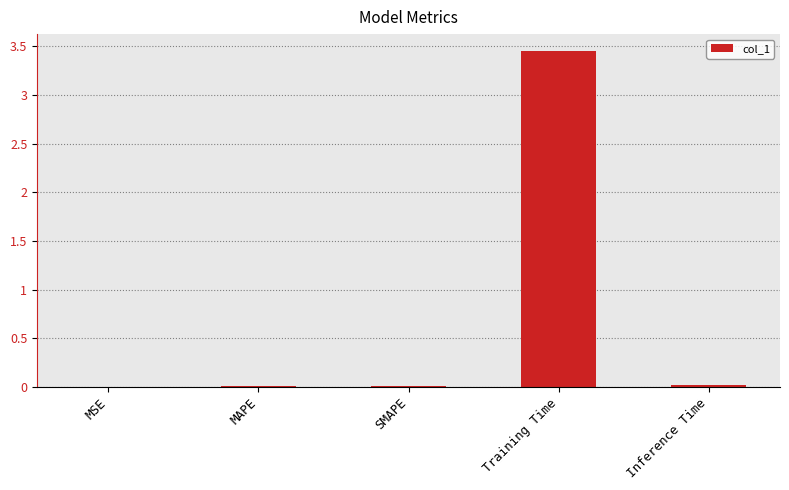

The value at MSE is 0.0. True or false?

True